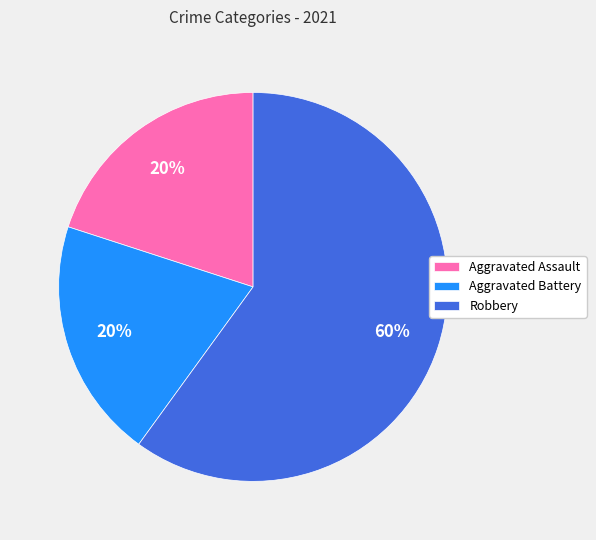

How many slices are in this pie chart?

3